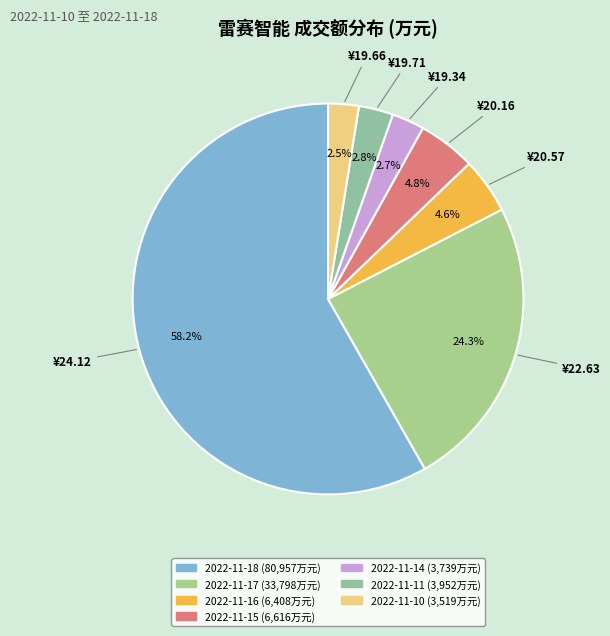

How much of the chart is everything except ¥19.34?

97.3%